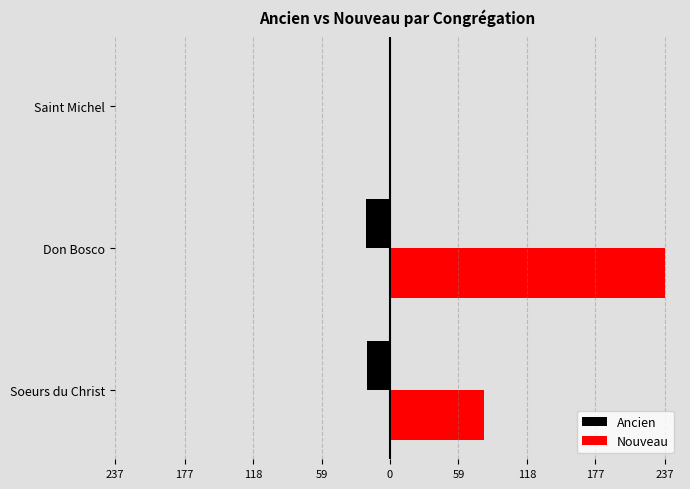

What are all the series names shown in the legend?

Ancien, Nouveau